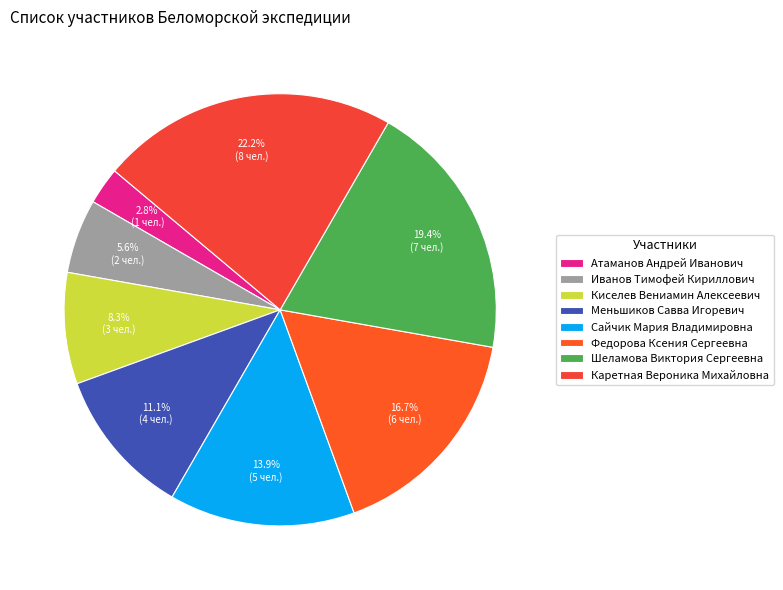

How many segments does this pie chart have?

8